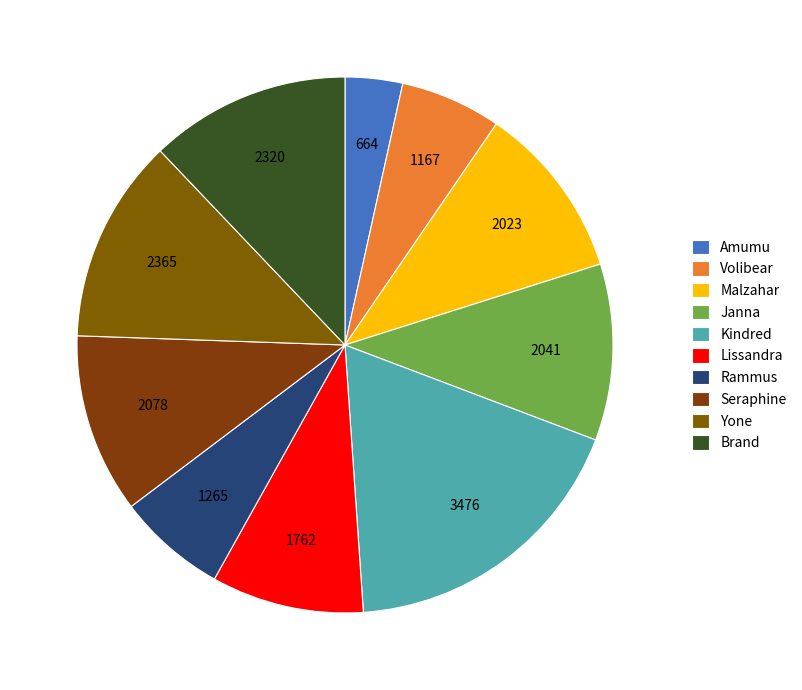

Does any single category account for the majority?

No